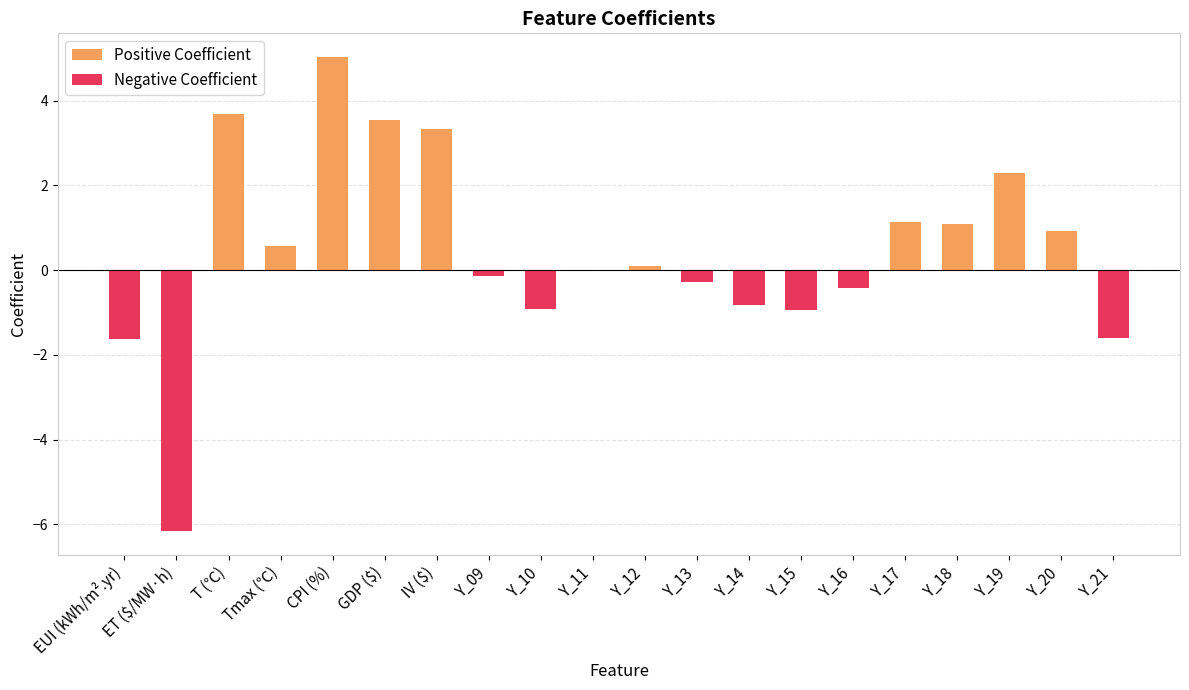

Which category has the highest value across all series?

CPI (%)